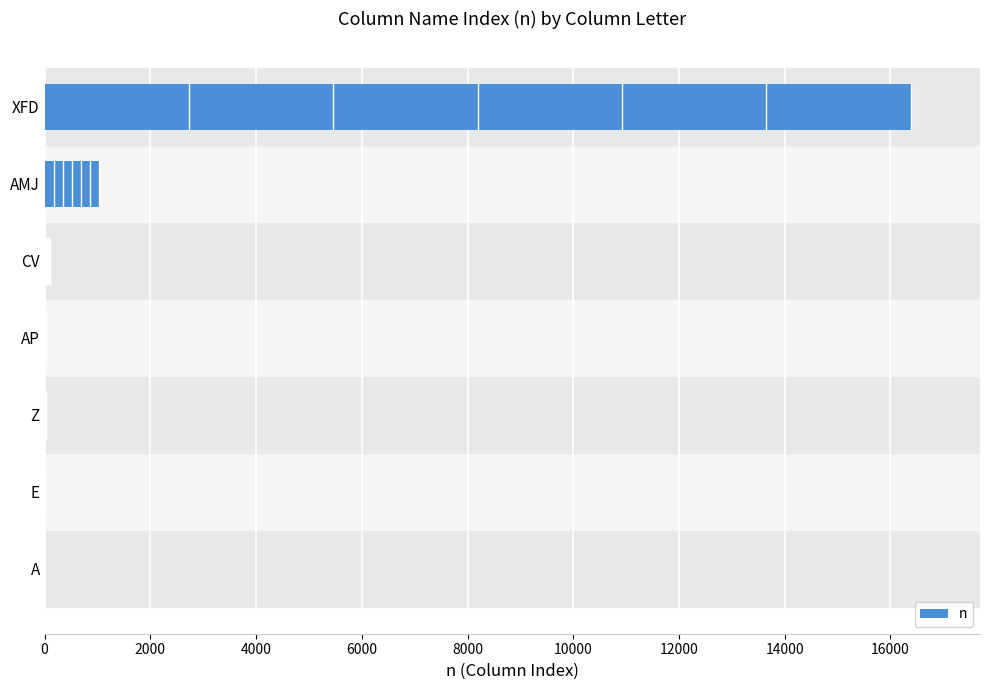

What is the sum of all values?

17582